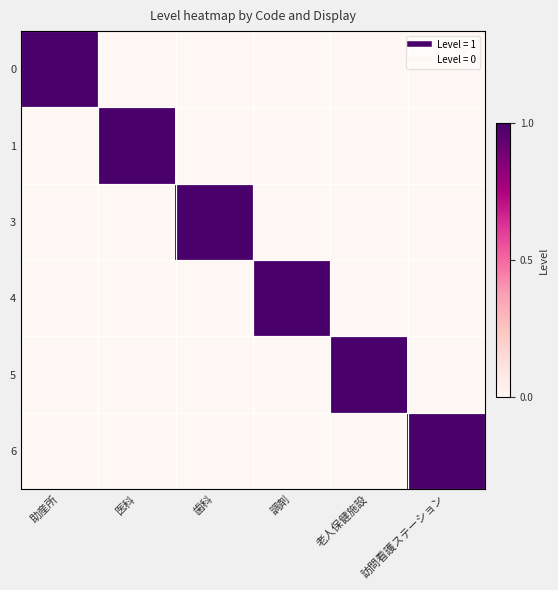

Count the 5 values in the range 0 to 1.

6